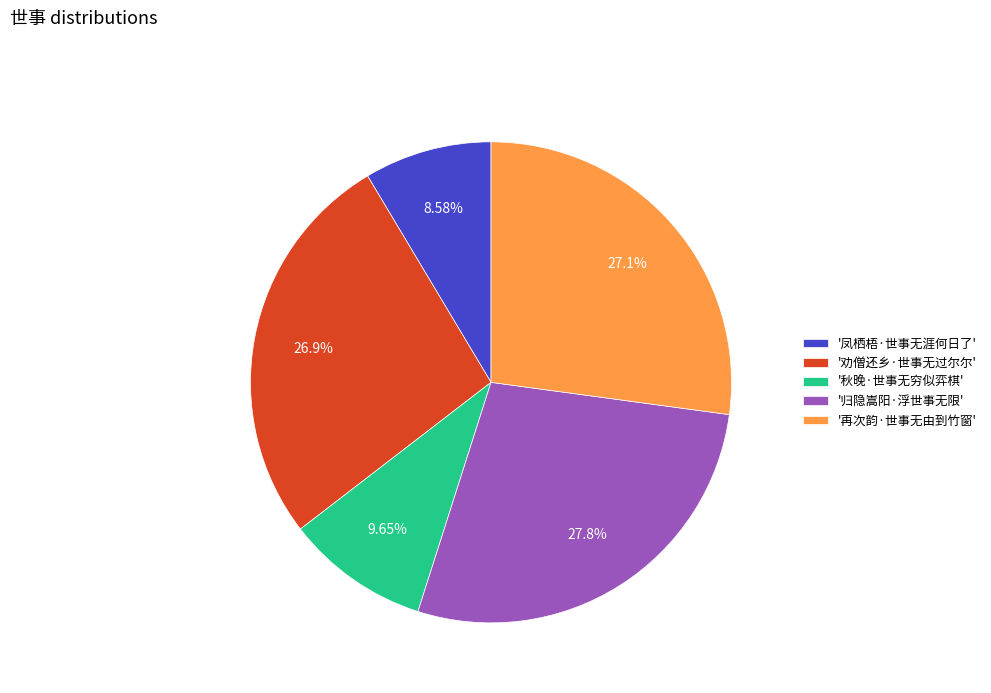

What is the largest slice in the pie chart?

'归隐嵩阳·浮世事无限'